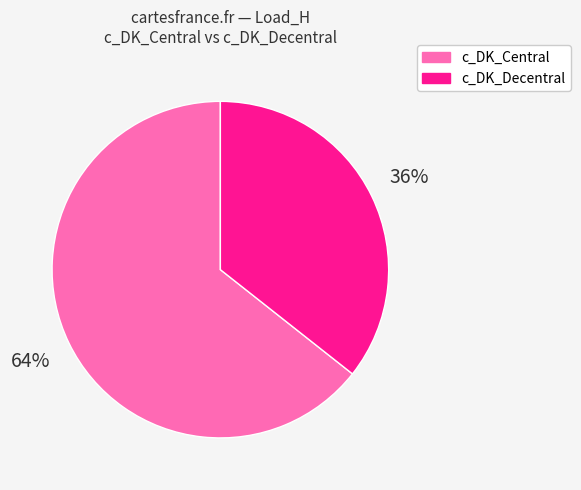

To the nearest percent, what percentage of the pie is c_DK_Decentral?

36%